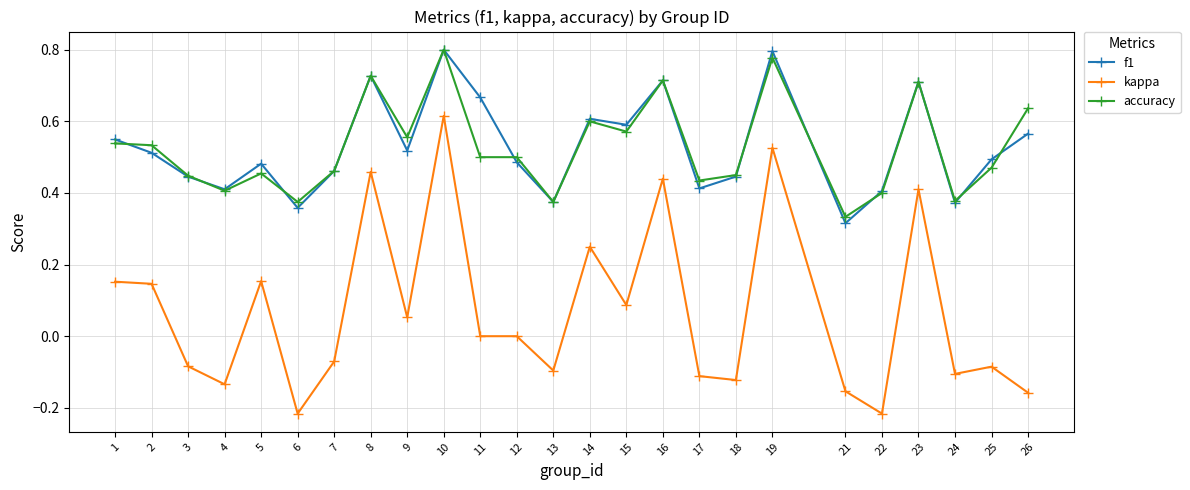

Which series has the widest spread of values?

kappa